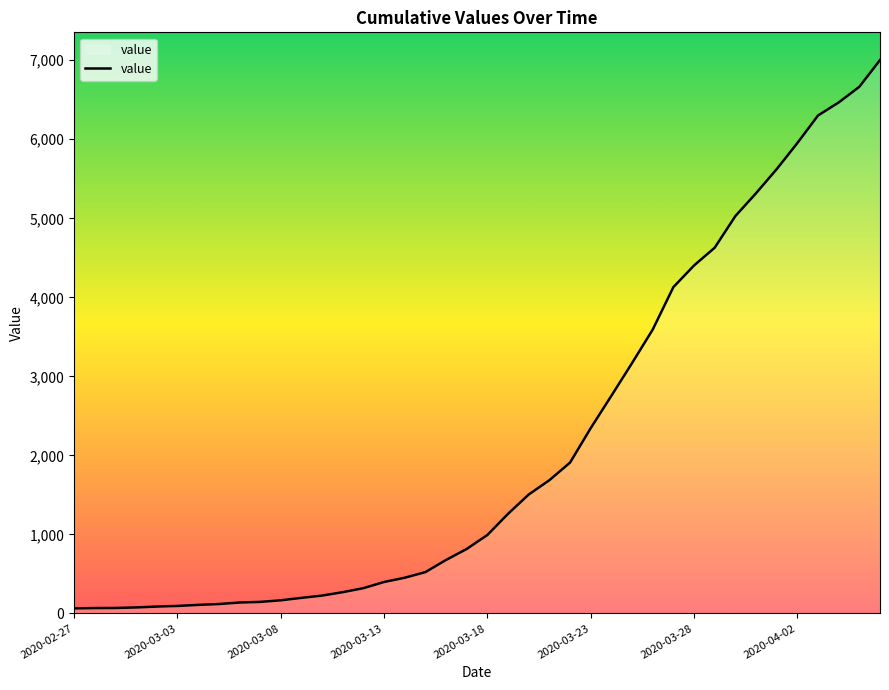

What is the maximum value shown in the chart?

7003